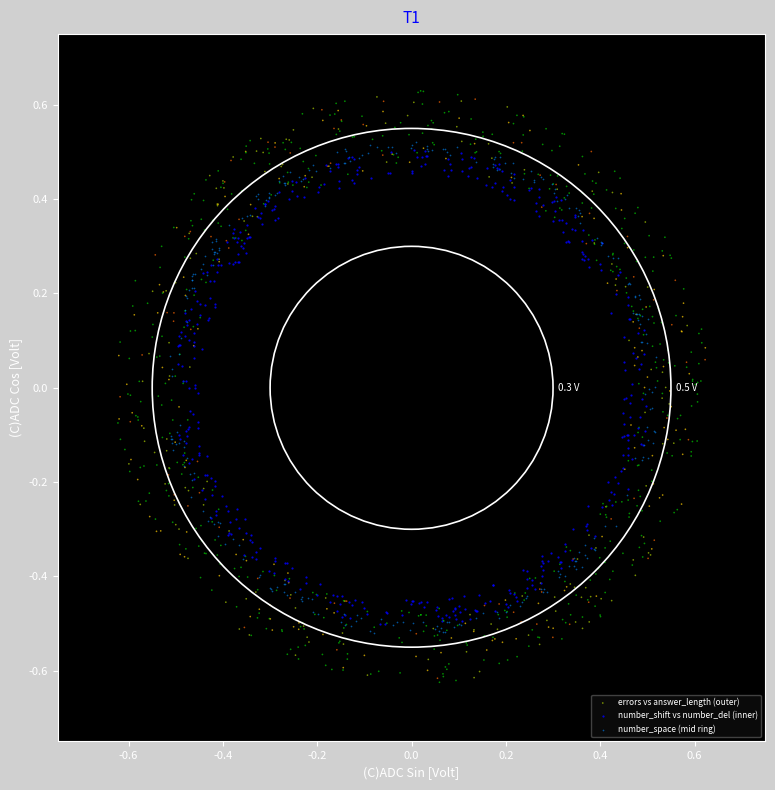

Which series reaches the minimum Y coordinate?

errors vs answer_length (outer)